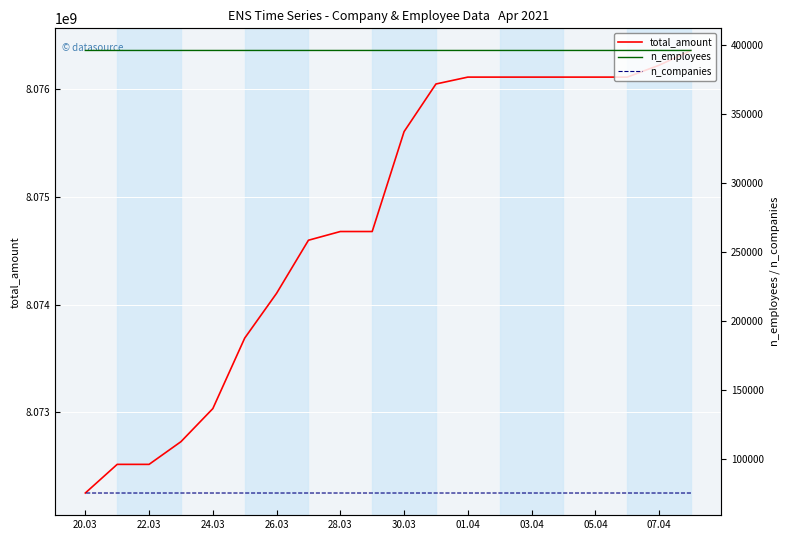

Count the n_companies values in the range 75143 to 75144.

17